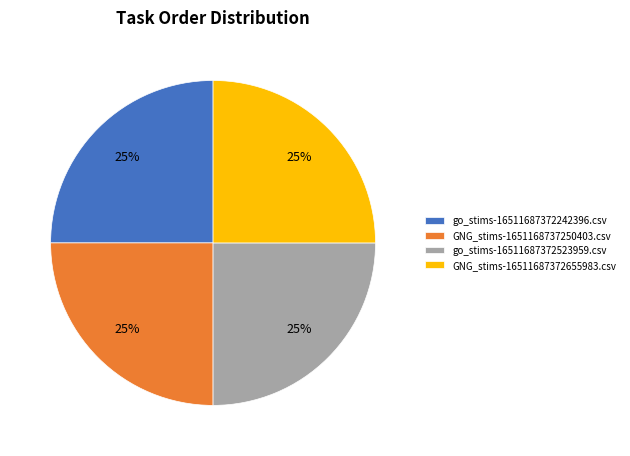

Is it true that GNG_stims-1651168737250403.csv is 17% of the pie?

False